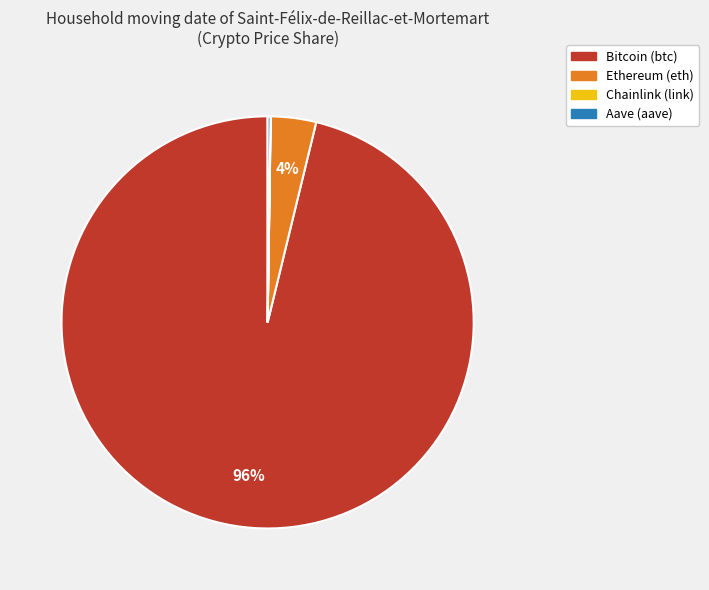

To the nearest percent, what percentage of the pie is Ethereum?

4%